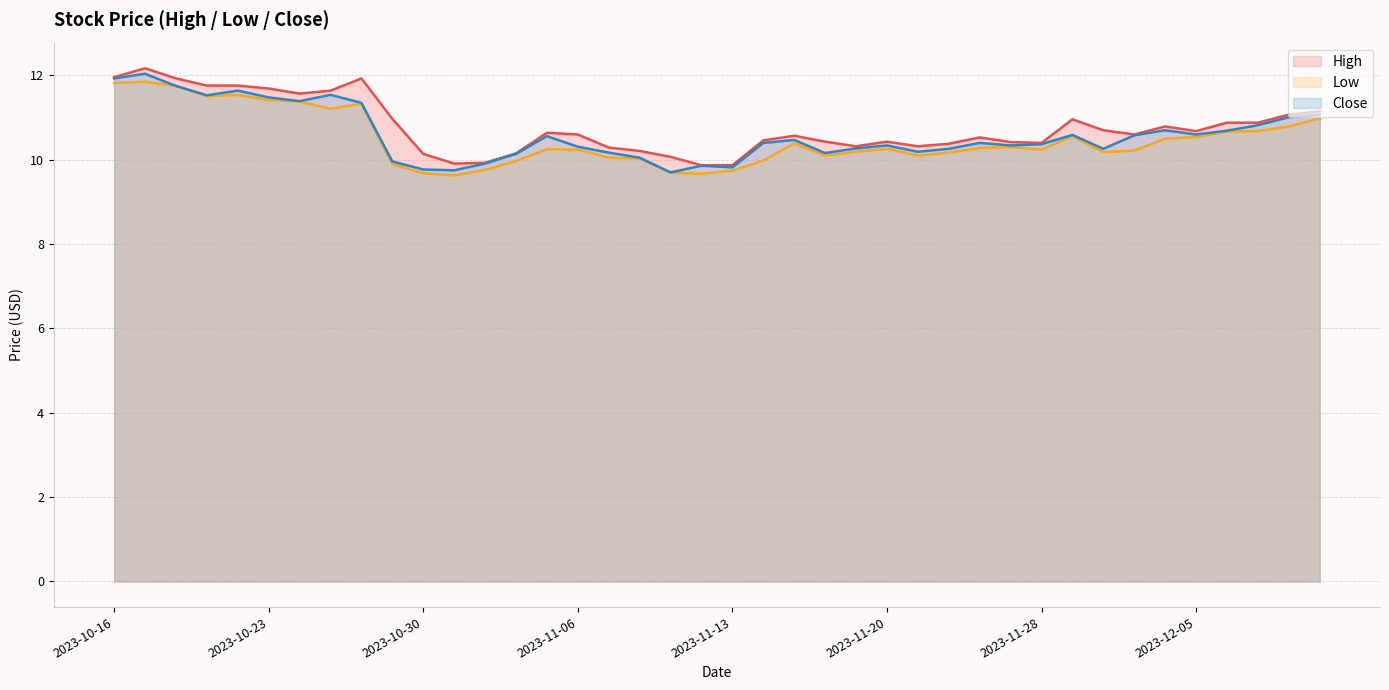

At which category does the chart reach its peak across all series?

2023-10-17